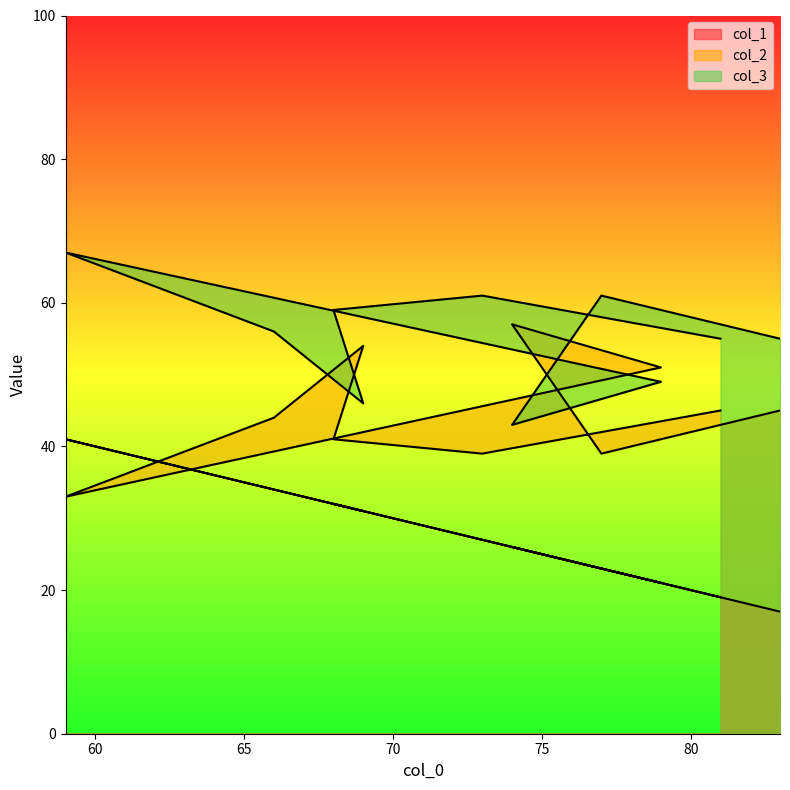

True or false: col_2 has a value of 45 at 83.

True